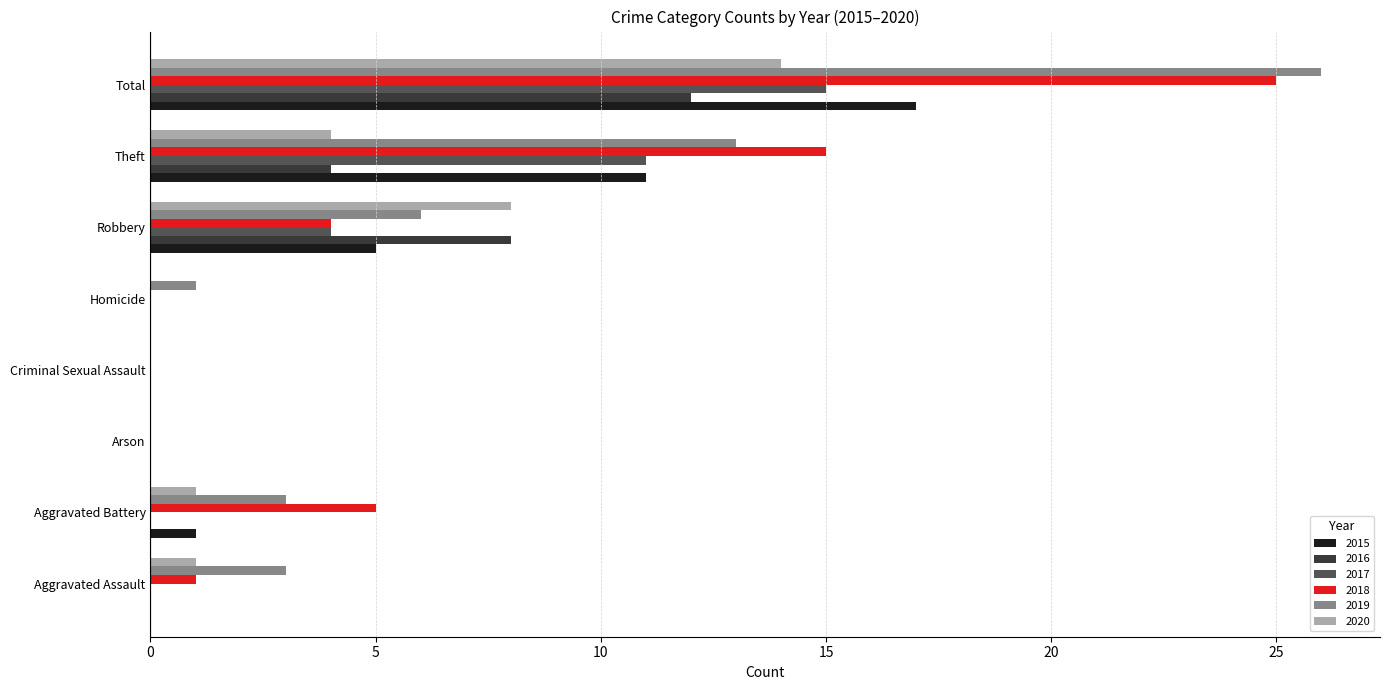

The value of 2015 at Arson is 9. True or false?

False